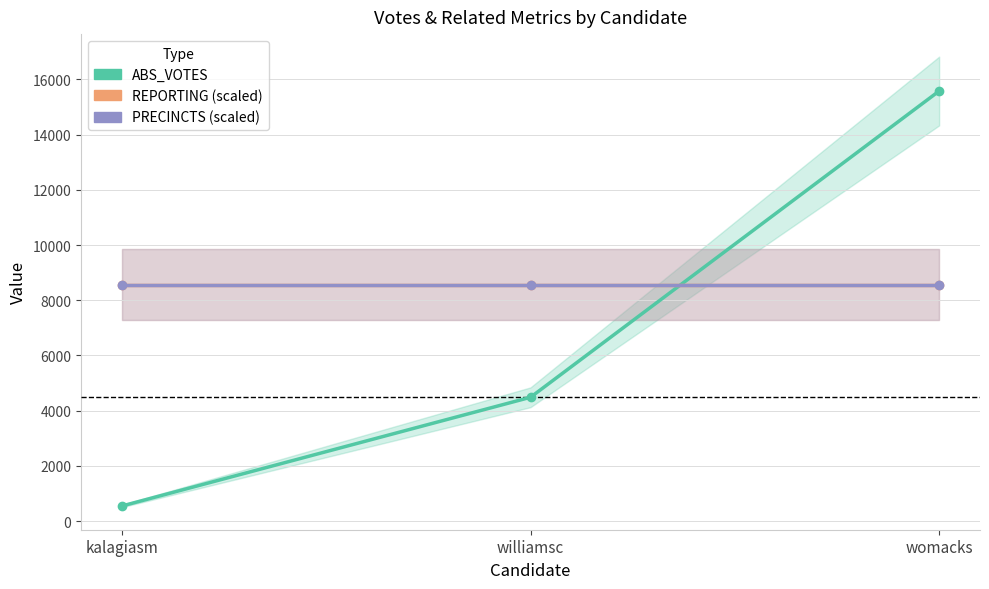

The PRECINCTS series shows 13803.0 at kalagiasm. True or false?

False